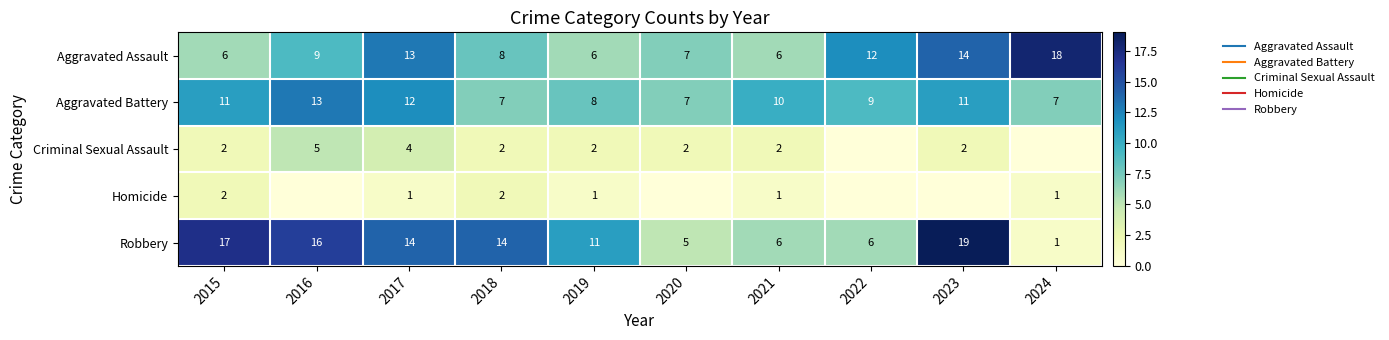

At which category does the chart reach its peak across all series?

2023